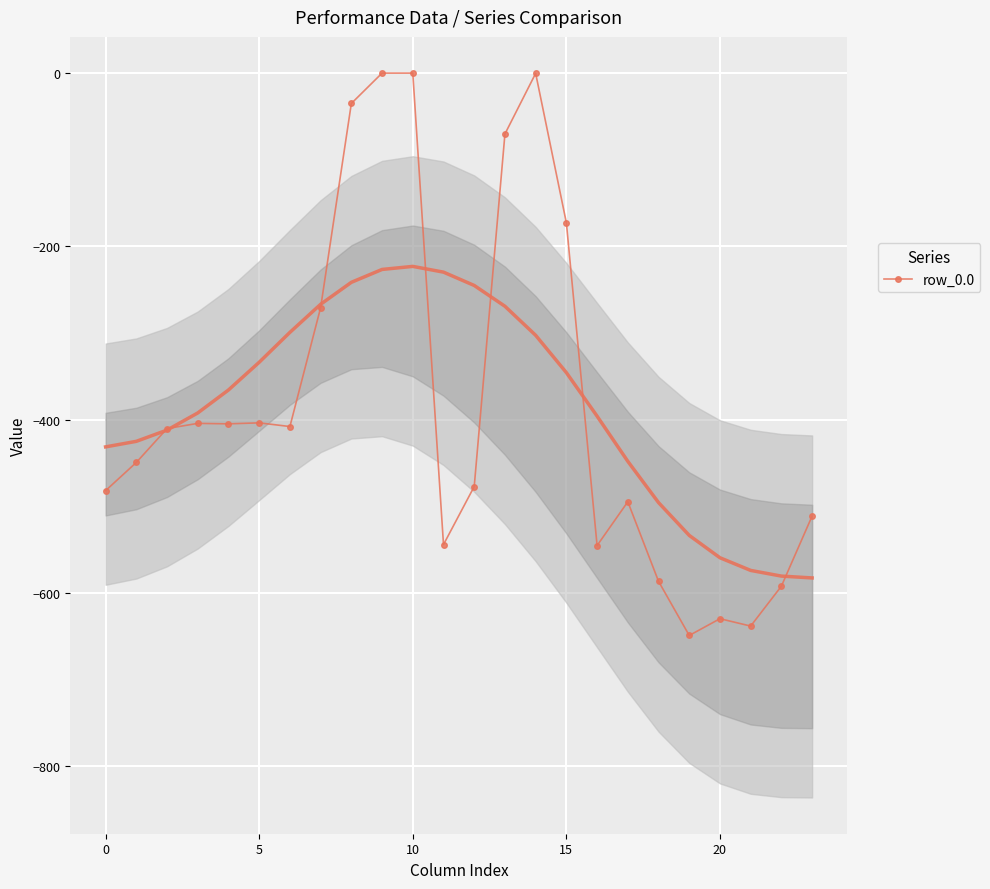

What is the label of the 16th point from the right?

8